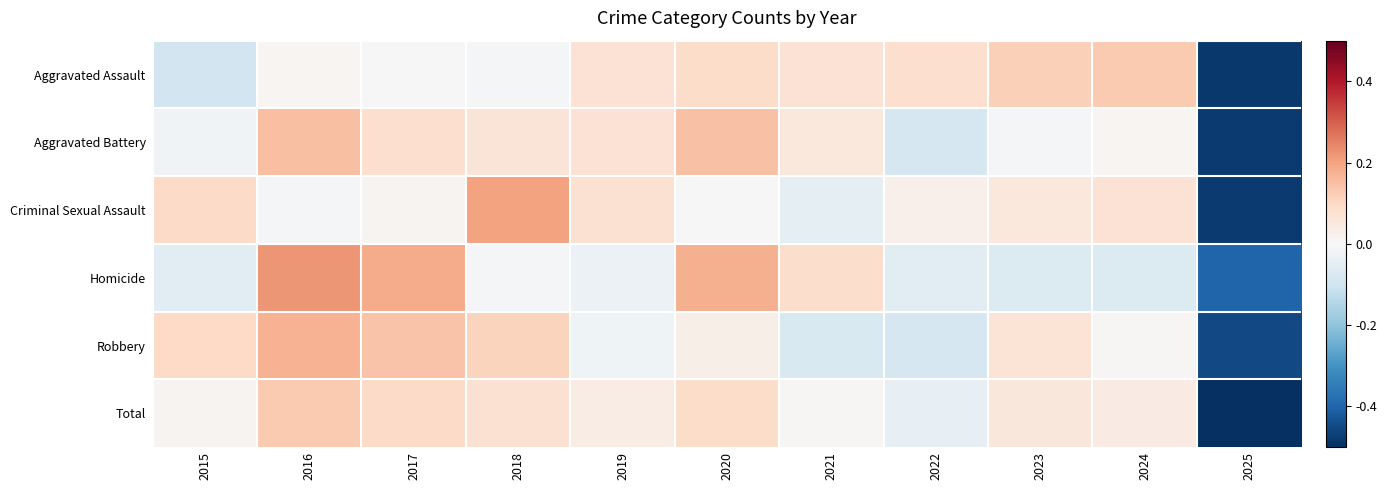

Count the number of data series in this chart.

6